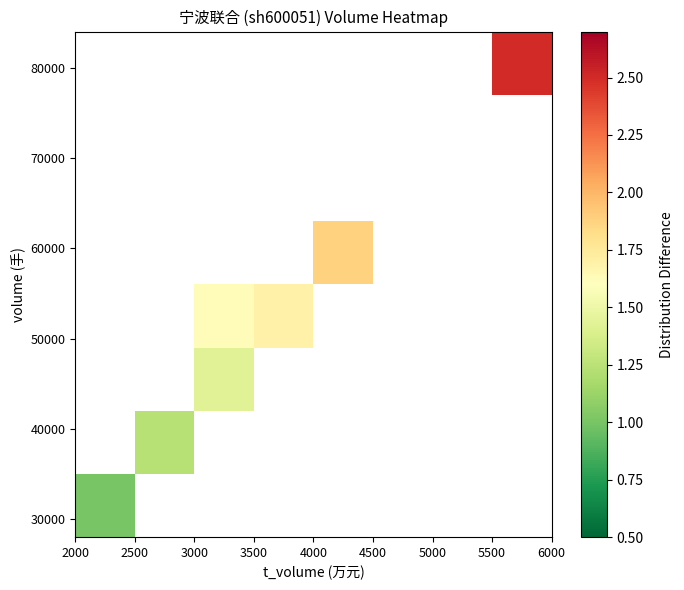

At how many categories does at least one series exceed 1?

6